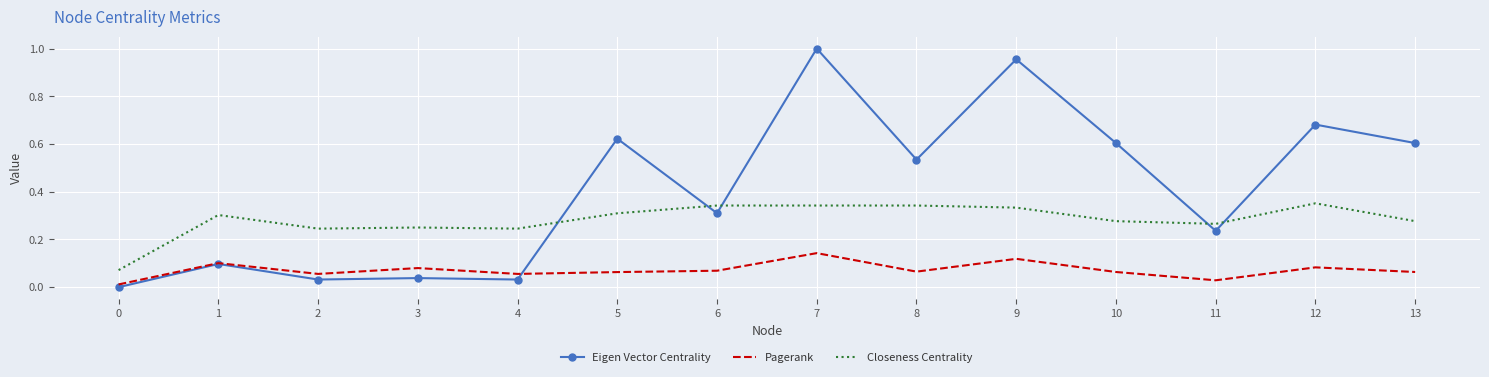

At how many categories does at least one series exceed 0?

14